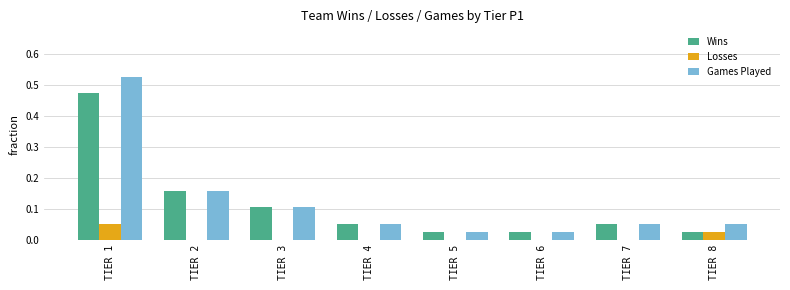

What are all the series names shown in the legend?

Wins, Losses, Games Played